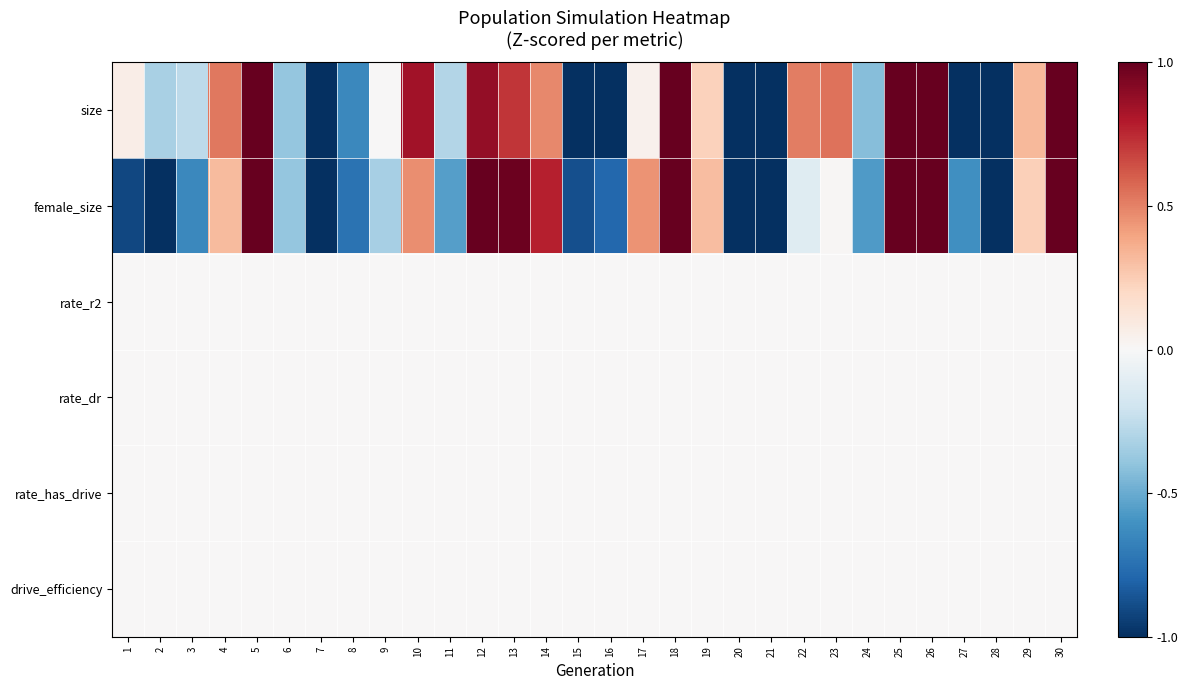

What is the spread (max minus min) of values at 11?

0.6